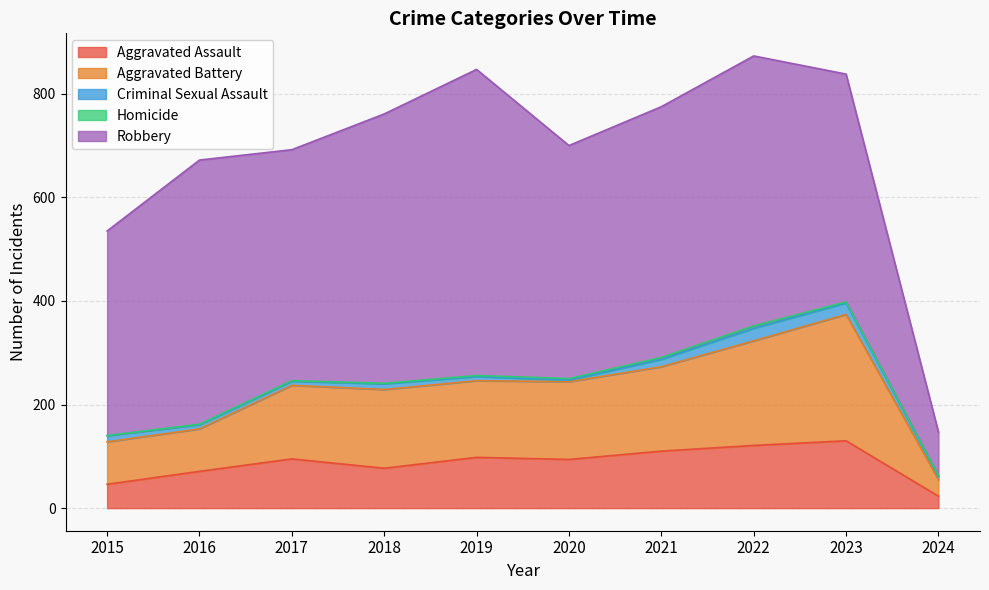

True or false: Criminal Sexual Assault and Robbery cross at least once.

False